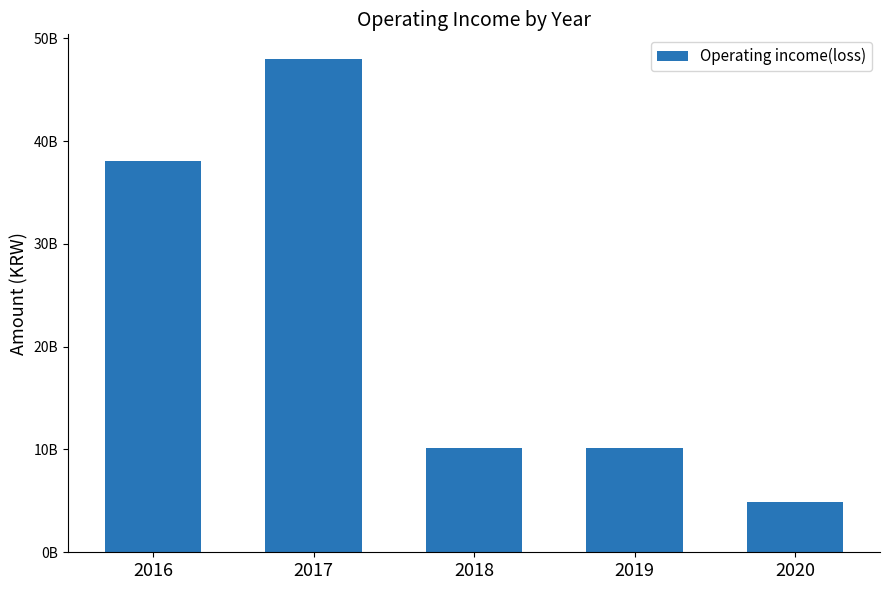

Are the bars horizontal?

No